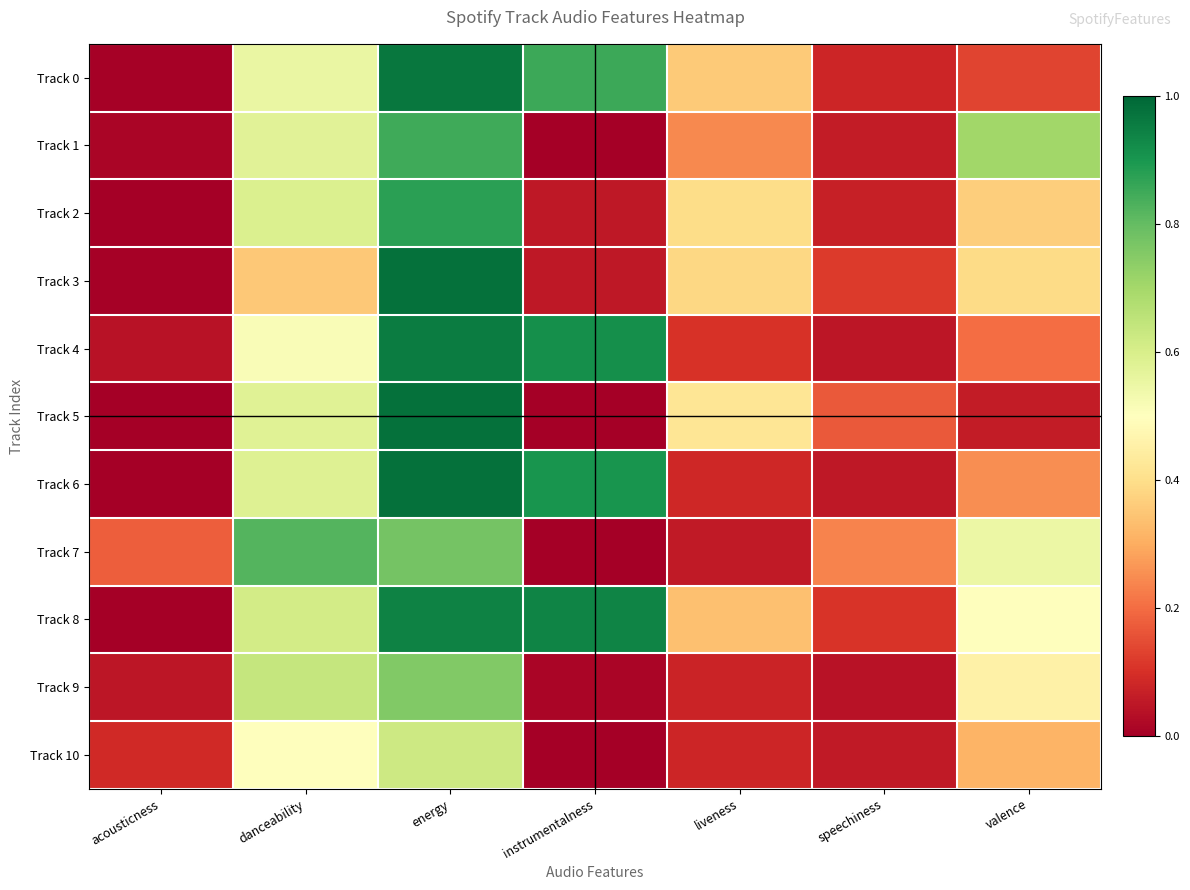

Reading left to right, transcribe all the data shown in this chart.

Track 0: acousticness=0.0	danceability=0.6	energy=1.0	instrumentalness=0.9	liveness=0.4	speechiness=0.1	valence=0.1
Track 1: acousticness=0.0	danceability=0.6	energy=0.8	instrumentalness=0.0	liveness=0.2	speechiness=0.1	valence=0.7
Track 2: acousticness=0.0	danceability=0.6	energy=0.9	instrumentalness=0.1	liveness=0.4	speechiness=0.1	valence=0.4
Track 3: acousticness=0.0	danceability=0.4	energy=1.0	instrumentalness=0.1	liveness=0.4	speechiness=0.1	valence=0.4
Track 4: acousticness=0.0	danceability=0.5	energy=1.0	instrumentalness=0.9	liveness=0.1	speechiness=0.0	valence=0.2
Track 5: acousticness=0.0	danceability=0.6	energy=1.0	instrumentalness=0.0	liveness=0.4	speechiness=0.2	valence=0.1
Track 6: acousticness=0.0	danceability=0.6	energy=1.0	instrumentalness=0.9	liveness=0.1	speechiness=0.1	valence=0.2
Track 7: acousticness=0.2	danceability=0.8	energy=0.8	instrumentalness=0.0	liveness=0.1	speechiness=0.2	valence=0.5
Track 8: acousticness=0.0	danceability=0.6	energy=0.9	instrumentalness=0.9	liveness=0.3	speechiness=0.1	valence=0.5
Track 9: acousticness=0.1	danceability=0.6	energy=0.8	instrumentalness=0.0	liveness=0.1	speechiness=0.0	valence=0.5
Track 10: acousticness=0.1	danceability=0.5	energy=0.6	instrumentalness=0.0	liveness=0.1	speechiness=0.1	valence=0.3